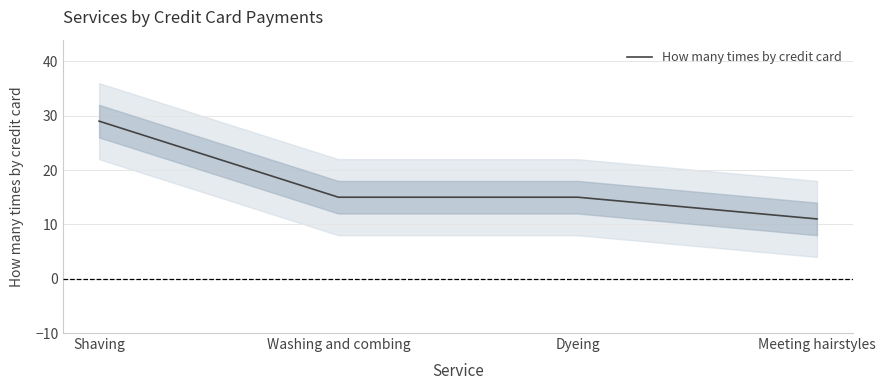

What is the maximum value shown in the chart?

29